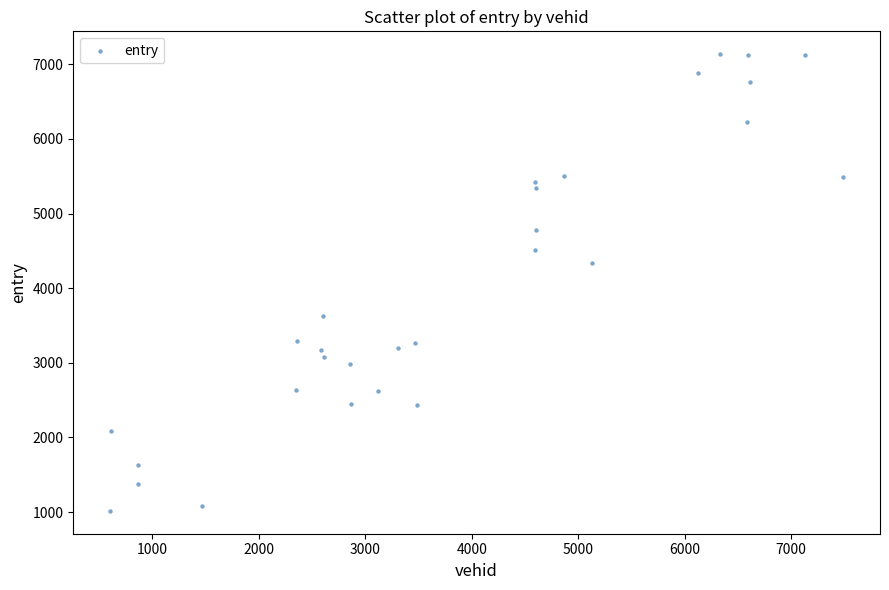

What is the range of X values (max minus min)?

6888.0